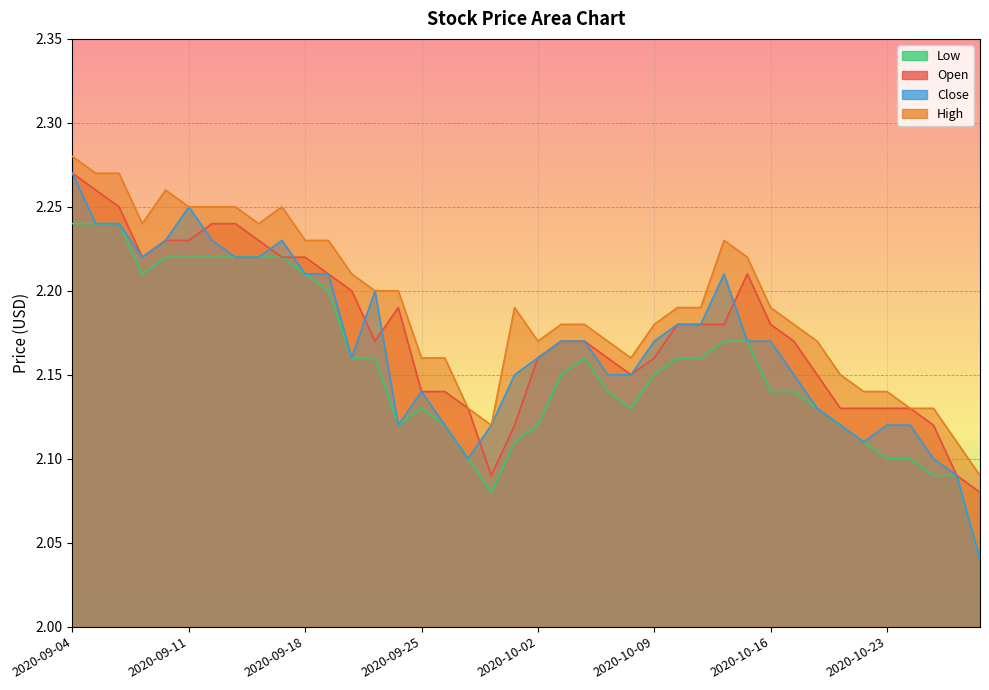

The High series shows 2.1 at 2020-09-29. True or false?

True